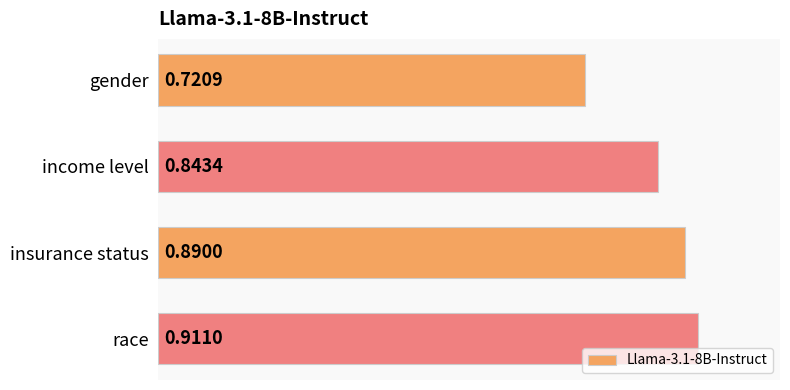

Where is the data nearest to the value 0?

gender